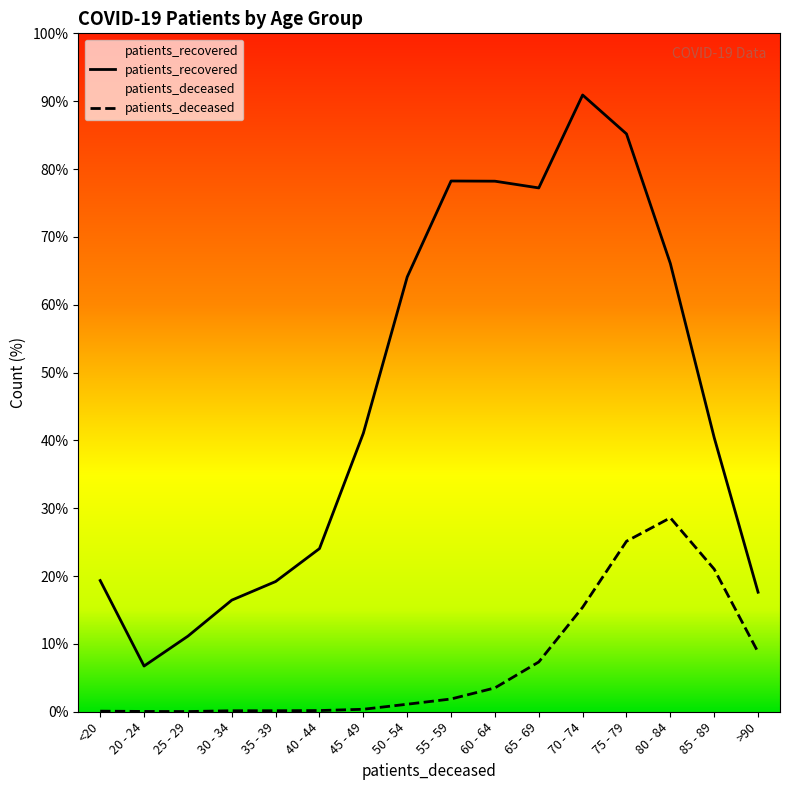

Where does the patients_recovered series first go above 2815?

50 - 54